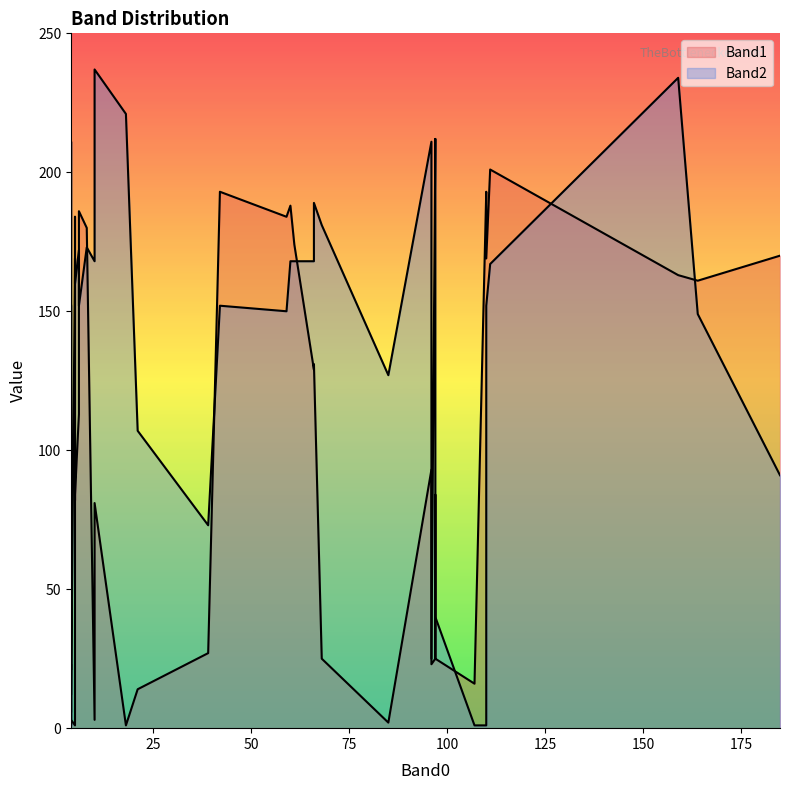

How many times do Band1 and Band2 cross each other?

11